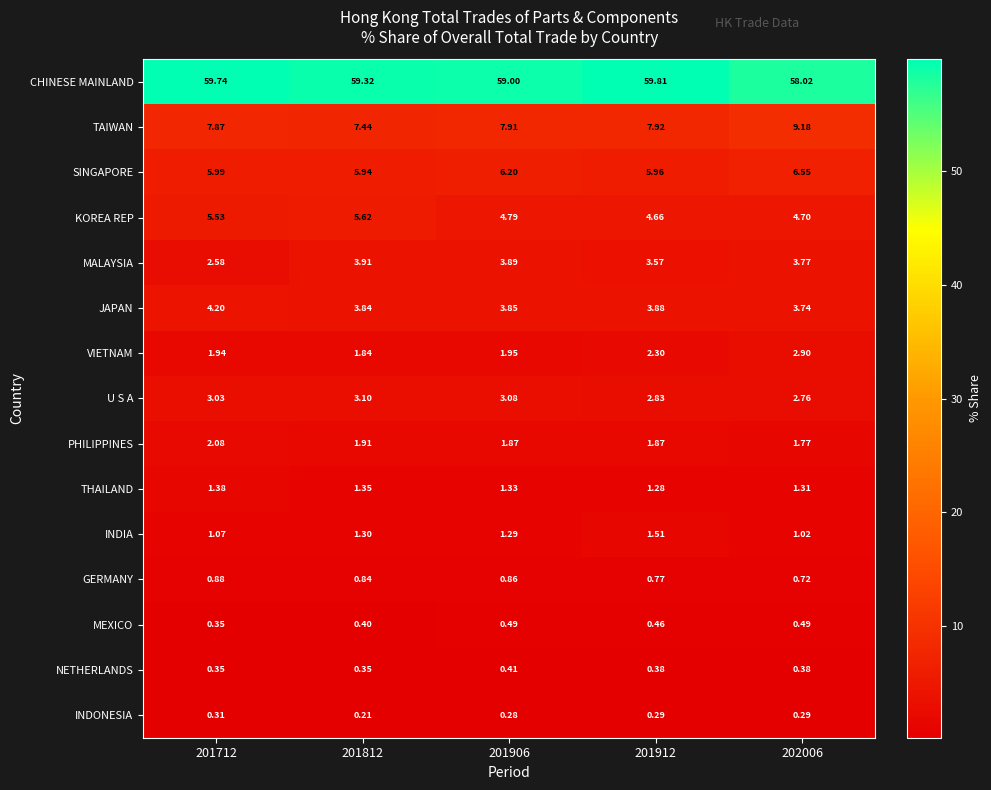

Is the value of CHINESE MAINLAND at 201912 greater than the value of GERMANY at 201712?

Yes